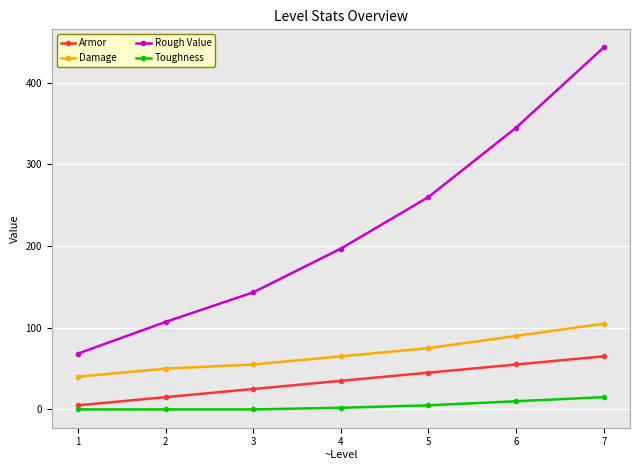

What is the spread (max minus min) of values at 2?

107.2